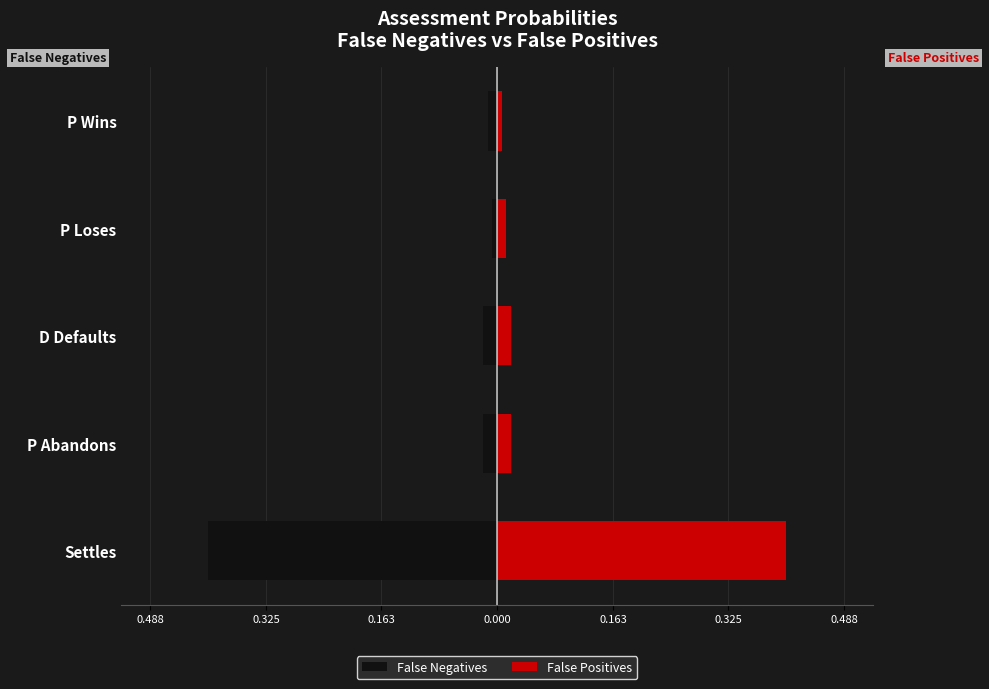

True or false: False Negatives has a value of -0.0 at D Defaults.

False